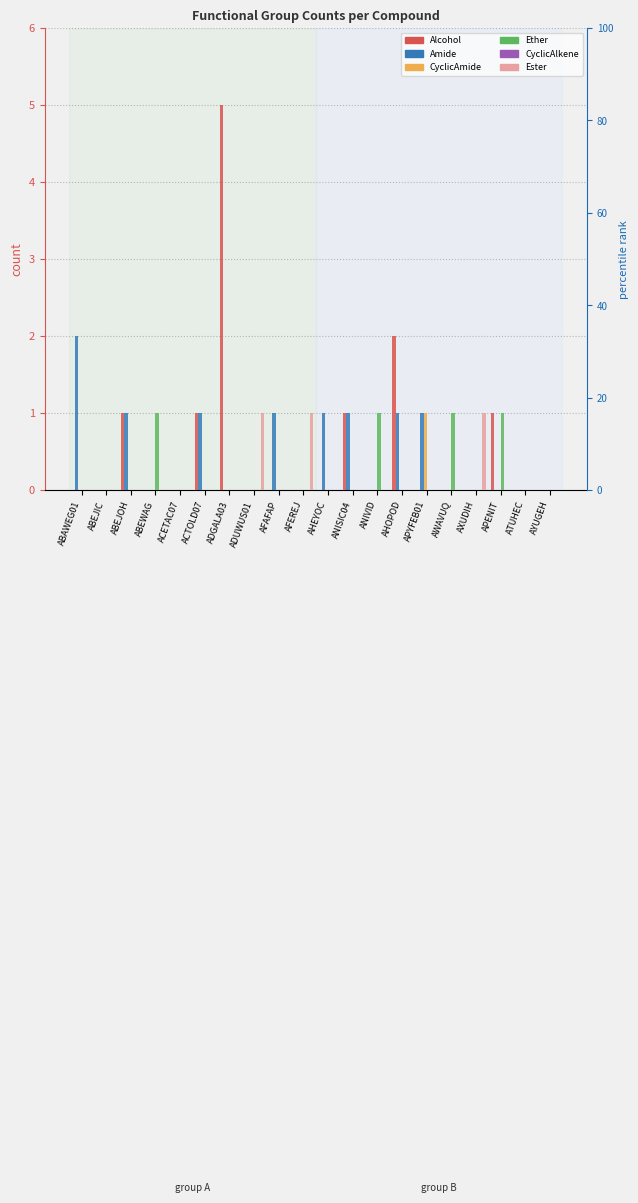

What is the greatest value displayed?

5